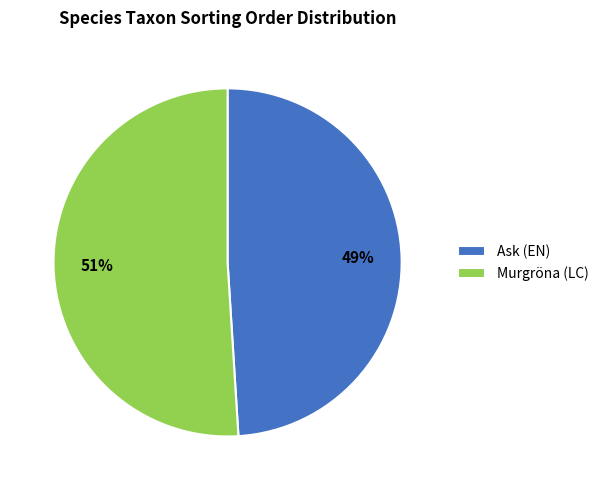

To the nearest percent, what percentage of the pie is Ask (EN)?

49%